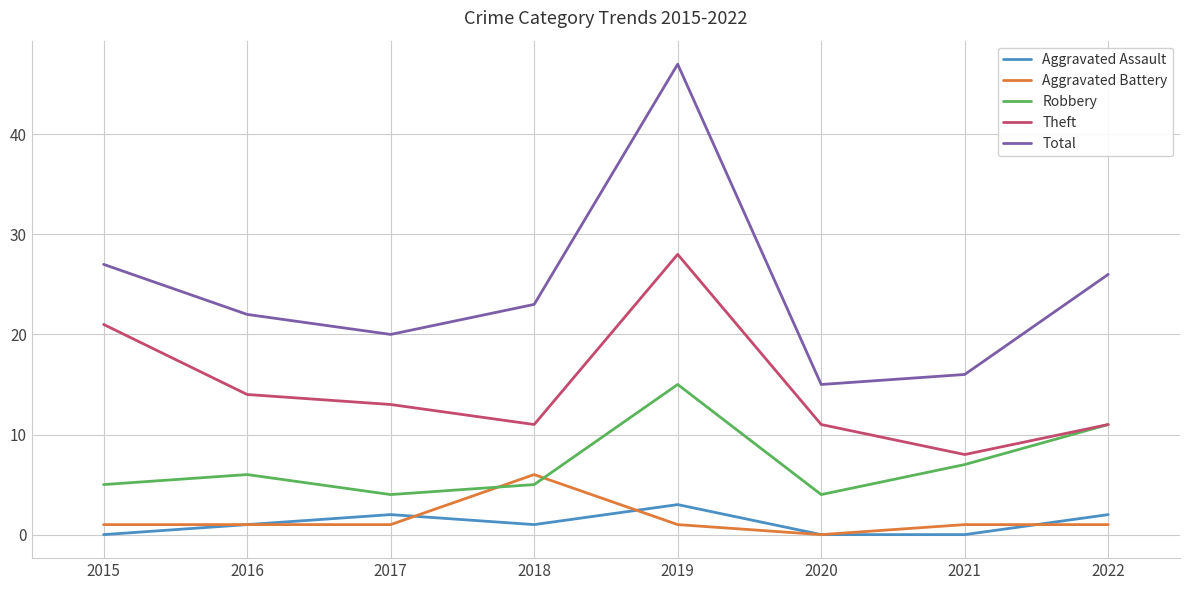

Does the chart have visible grid lines?

Yes